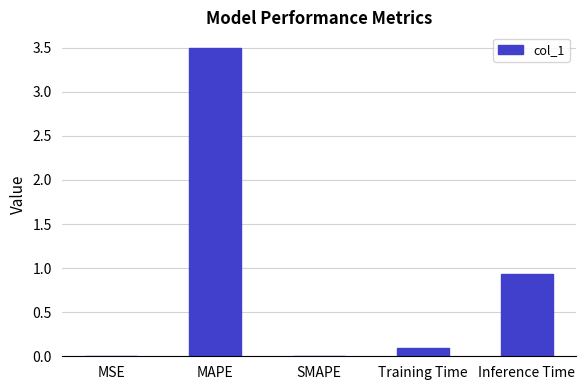

True or false: the data shows 3.5 at MAPE.

True